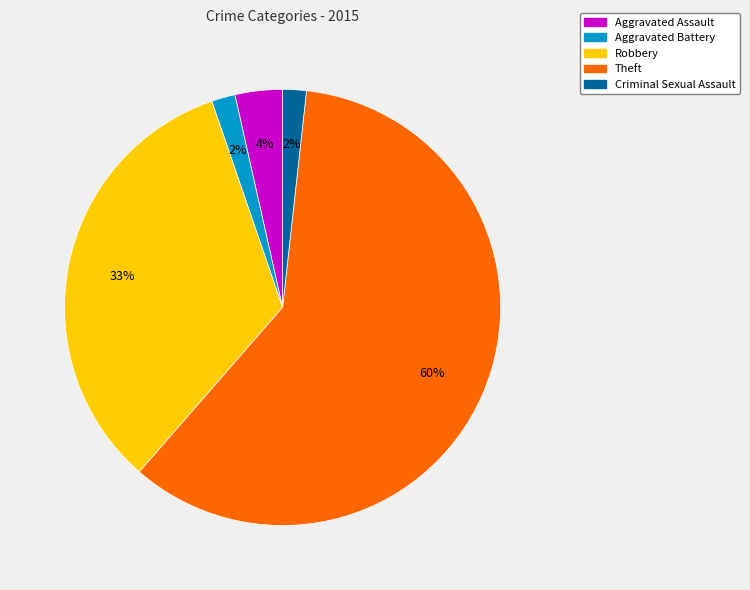

What percentage is the Aggravated Assault slice, to the nearest percent?

4%